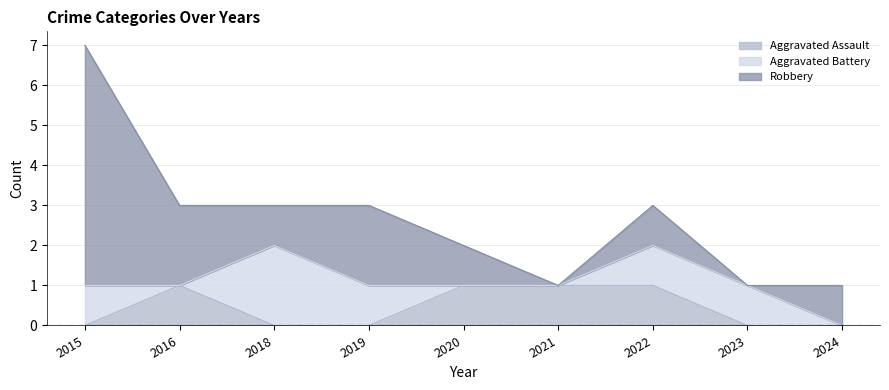

True or false: Aggravated Battery and Aggravated Assault intersect in this chart.

True